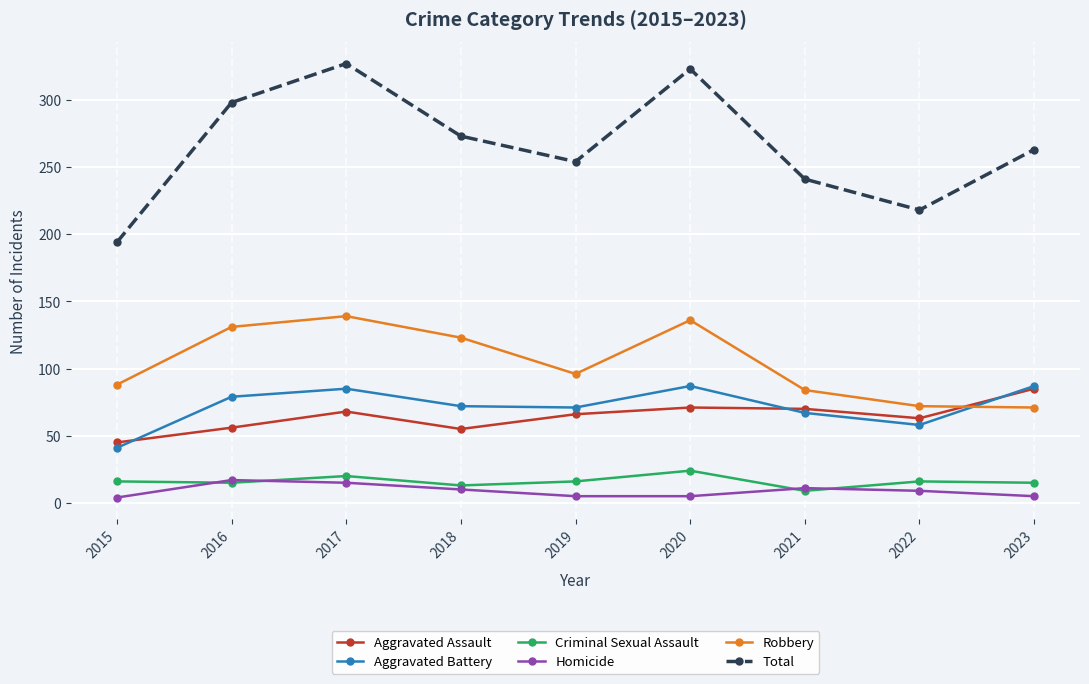

True or false: Criminal Sexual Assault has a value of 36 at 2017.

False